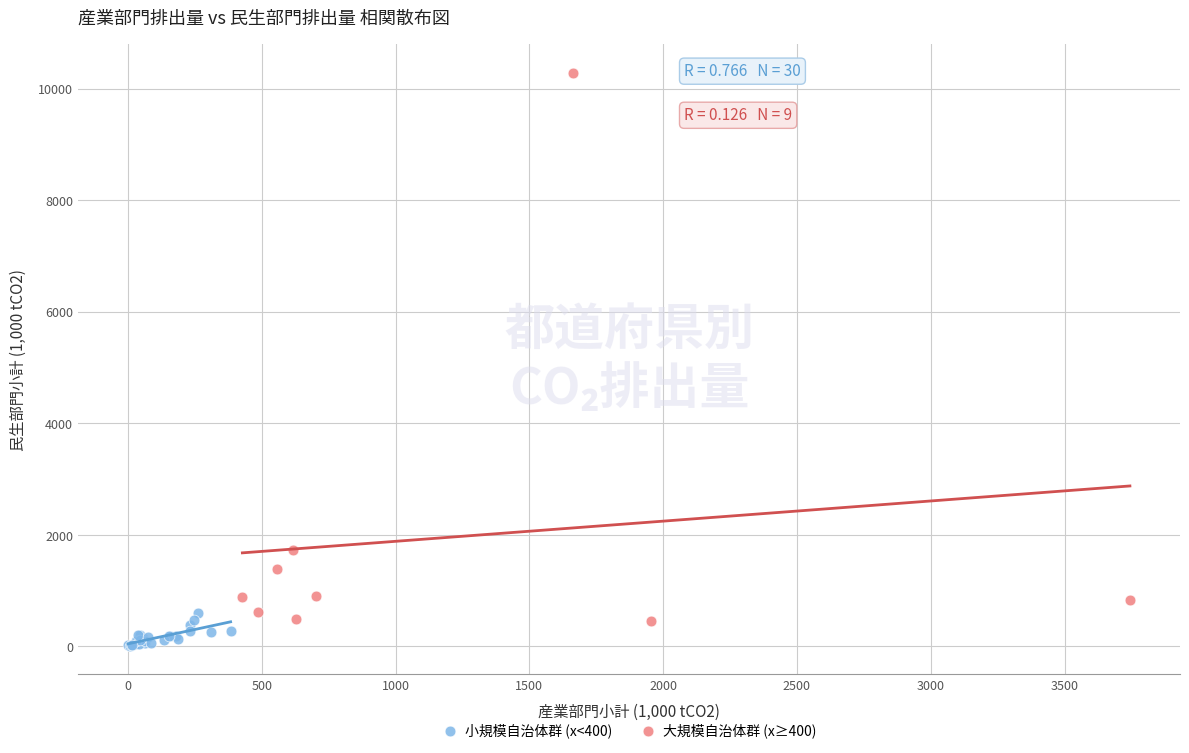

Which series reaches the maximum Y coordinate?

大規模自治体群 (x≥400)